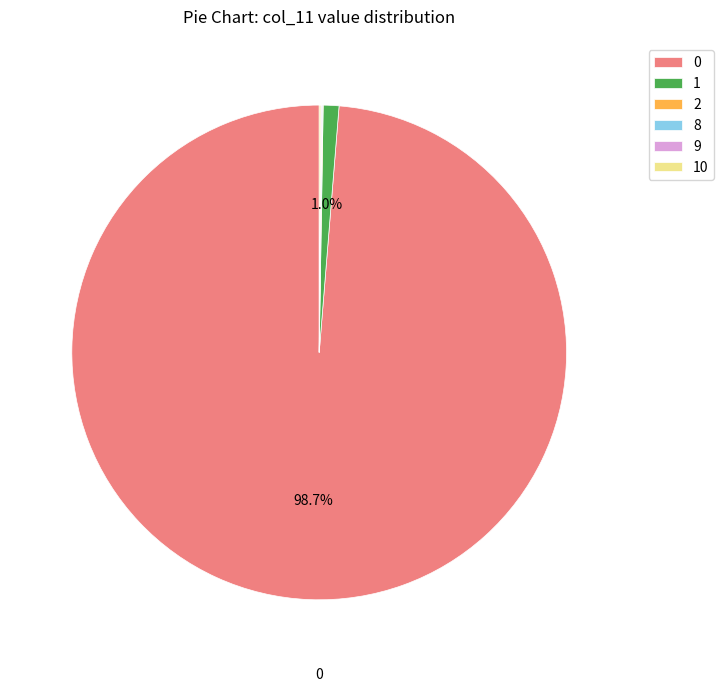

Does 1 account for over 50% of the chart?

No